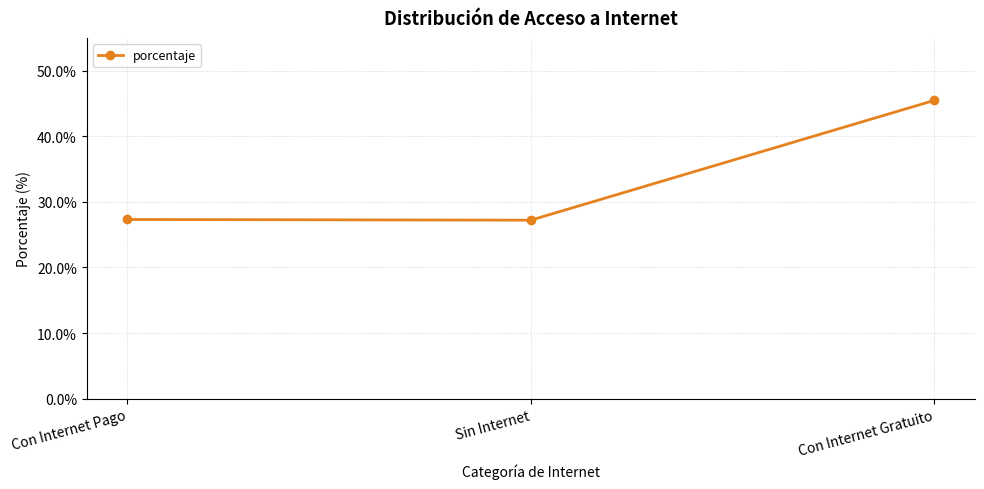

What is the sum of all values?

100.0